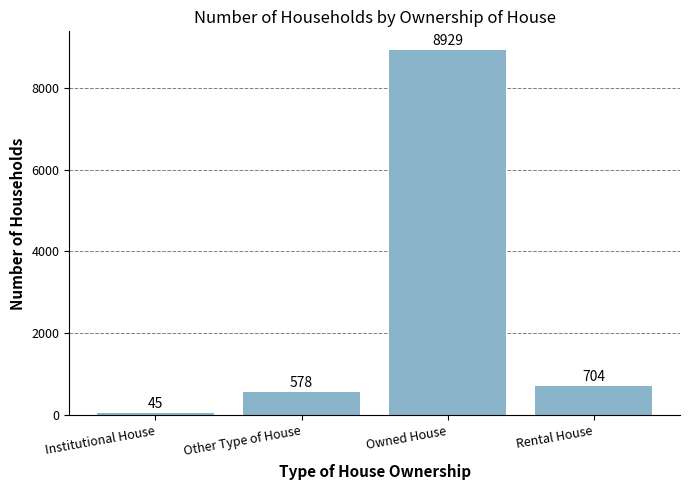

What is the label of the 2nd bar from the left?

Other Type of House